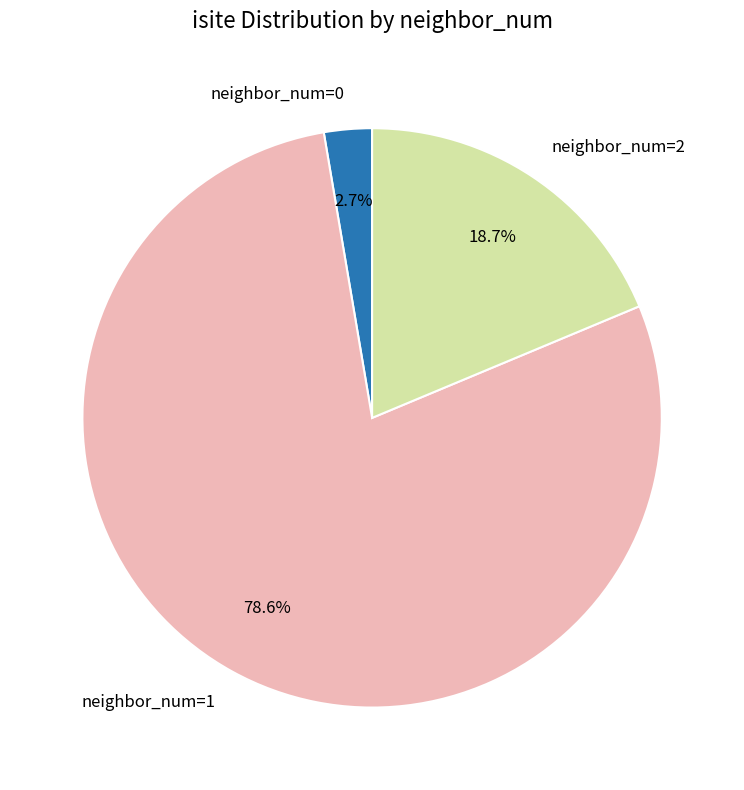

Is there a majority slice in this chart?

Yes